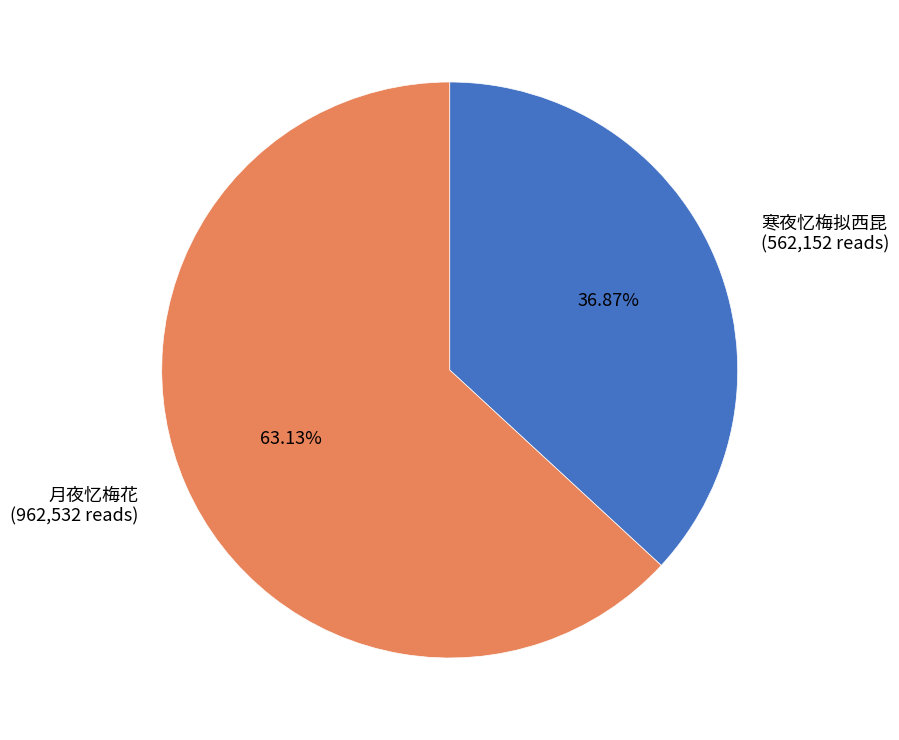

How much of the chart is everything except 月夜忆梅花?

36.9%